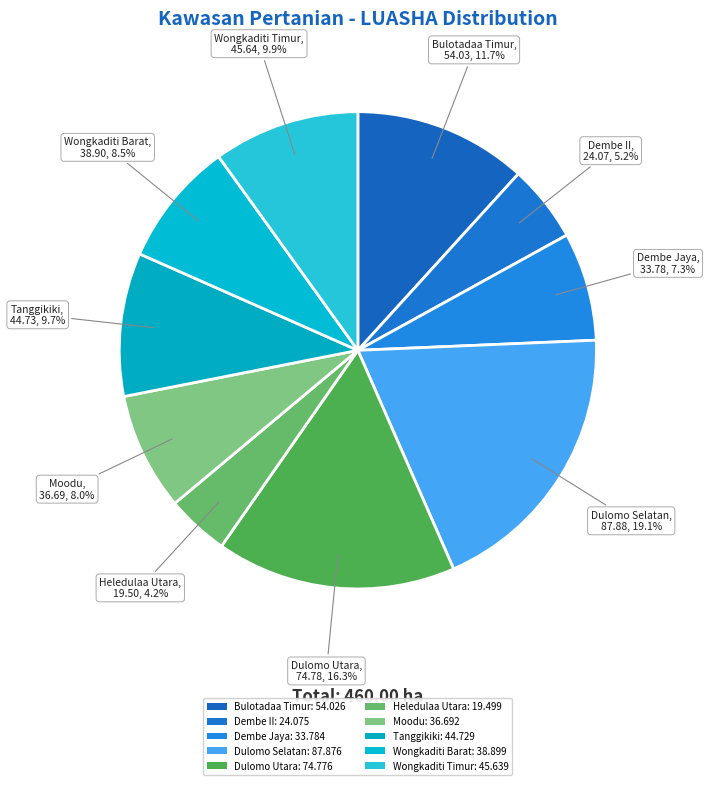

How many slices are in this pie chart?

10